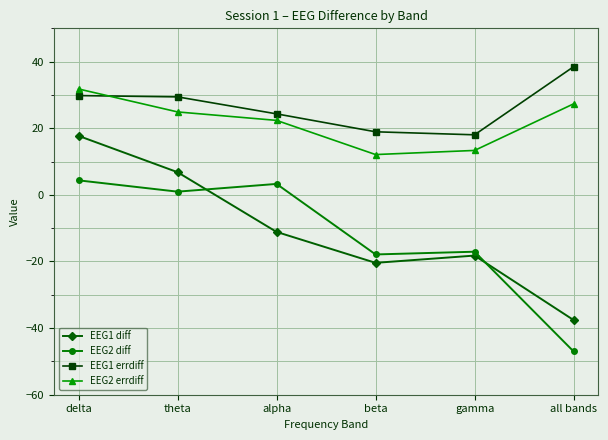

Which series has the largest range (max minus min)?

EEG1 diff